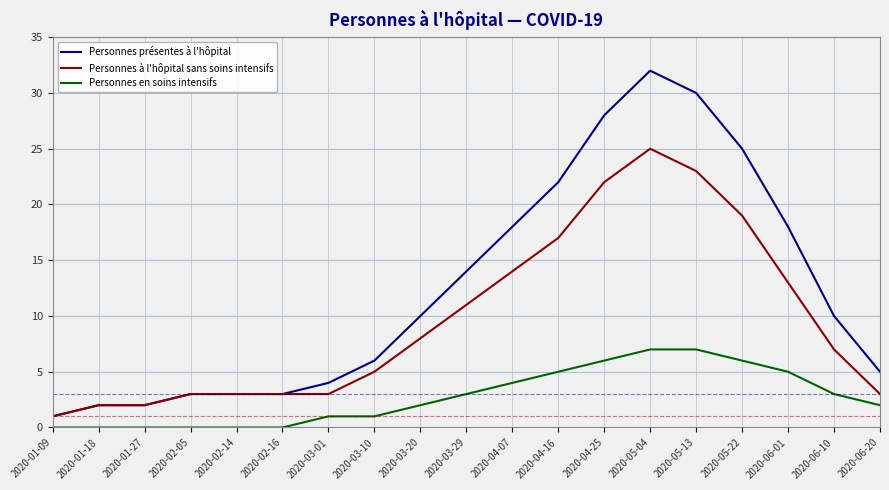

Reading right to left, list all the values displayed in this chart.

Personnes présentes à l'hôpital: 2020-06-20=5	2020-06-10=10	2020-06-01=18	2020-05-22=25	2020-05-13=30	2020-05-04=32	2020-04-25=28	2020-04-16=22	2020-04-07=18	2020-03-29=14	2020-03-20=10	2020-03-10=6	2020-03-01=4	2020-02-16=3	2020-02-14=3	2020-02-05=3	2020-01-27=2	2020-01-18=2	2020-01-09=1
Personnes à l'hôpital sans soins intensifs: 2020-06-20=3	2020-06-10=7	2020-06-01=13	2020-05-22=19	2020-05-13=23	2020-05-04=25	2020-04-25=22	2020-04-16=17	2020-04-07=14	2020-03-29=11	2020-03-20=8	2020-03-10=5	2020-03-01=3	2020-02-16=3	2020-02-14=3	2020-02-05=3	2020-01-27=2	2020-01-18=2	2020-01-09=1
Personnes en soins intensifs: 2020-06-20=2	2020-06-10=3	2020-06-01=5	2020-05-22=6	2020-05-13=7	2020-05-04=7	2020-04-25=6	2020-04-16=5	2020-04-07=4	2020-03-29=3	2020-03-20=2	2020-03-10=1	2020-03-01=1	2020-02-16=0	2020-02-14=0	2020-02-05=0	2020-01-27=0	2020-01-18=0	2020-01-09=0